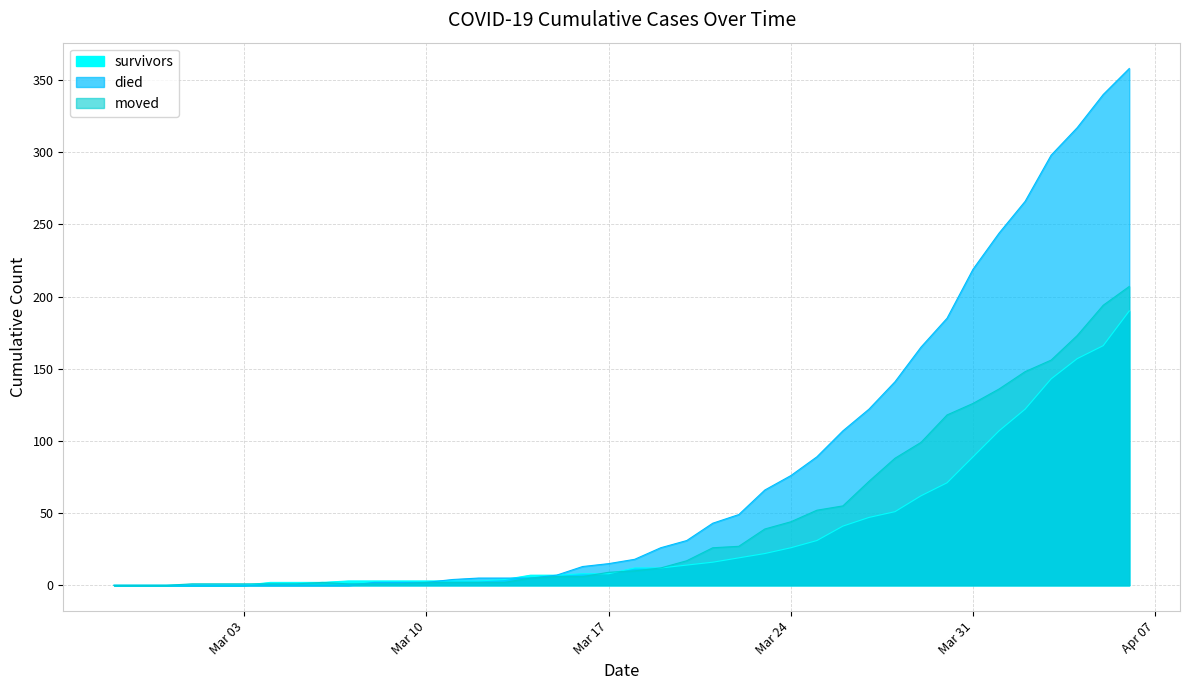

What is the label of the 11th point from the left?

2020-03-08